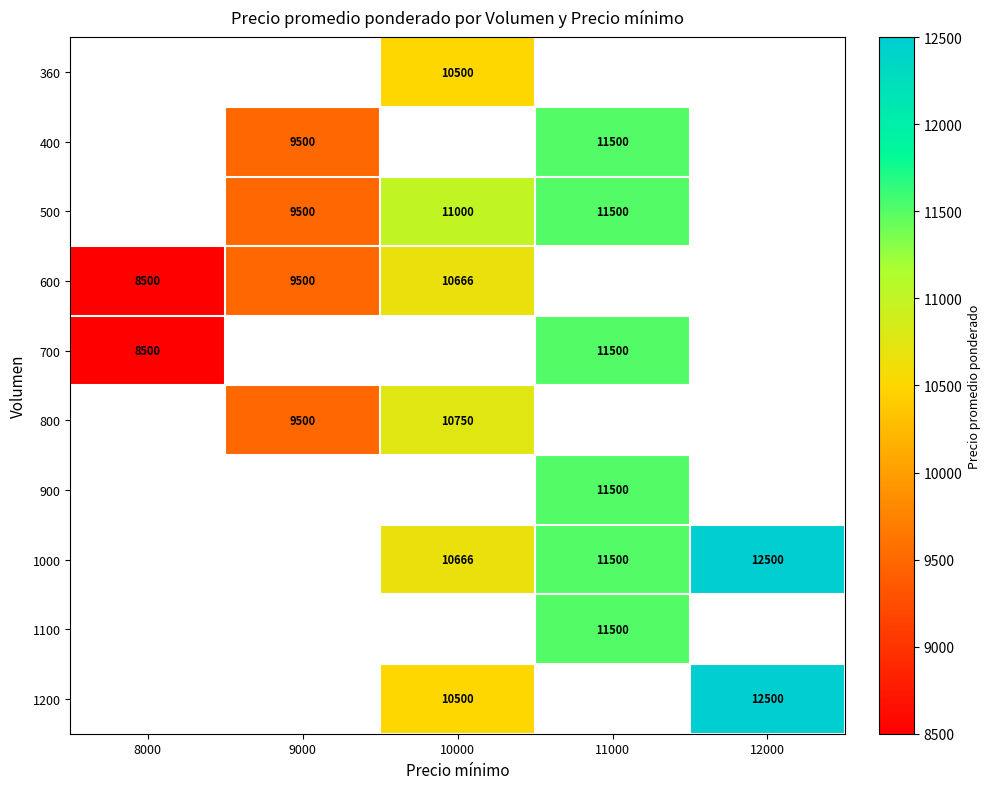

Is the value of 900 at 11000 greater than the value of 1200 at 10000?

Yes